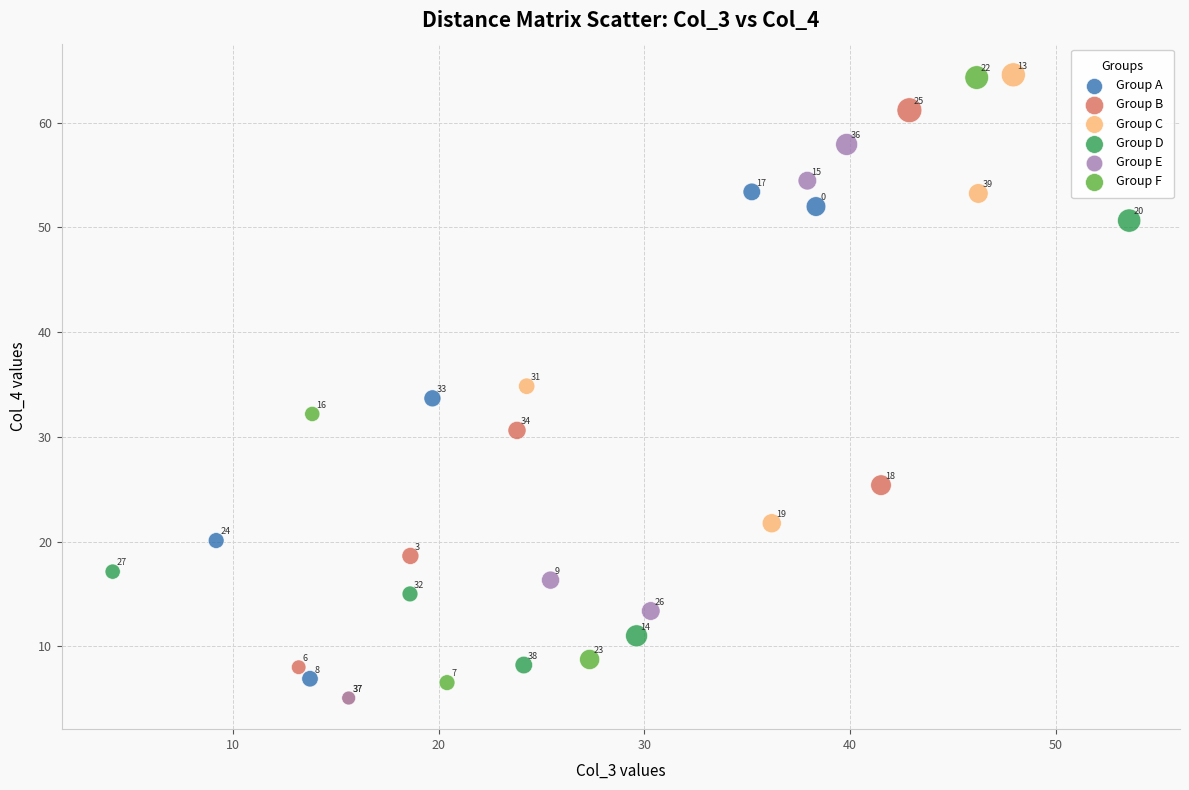

Which series contains the highest Y value?

Group C